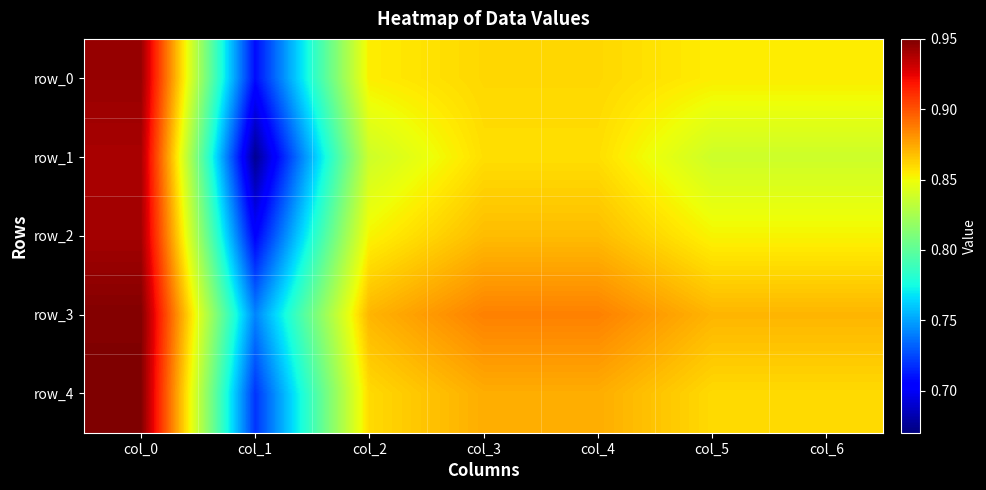

At how many categories does at least one series exceed 0?

7